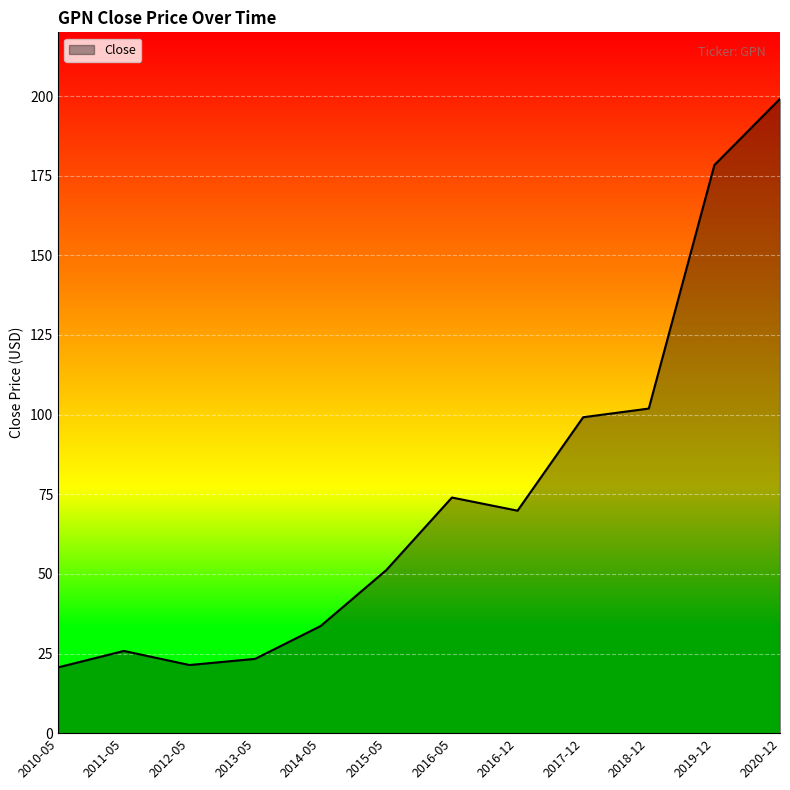

Approximately how many times larger is the value at 2015-05 compared to 2012-05?

2.4